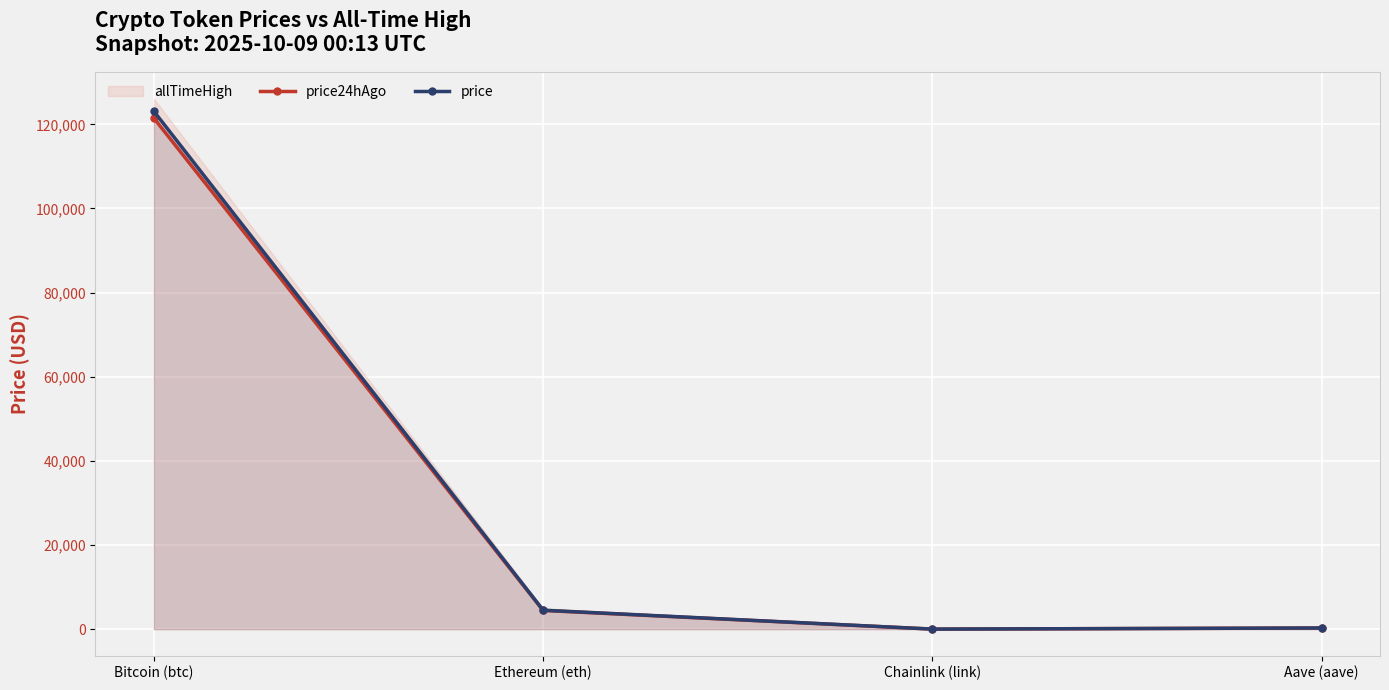

True or false: price has a value of 285.3 at Aave (aave).

True